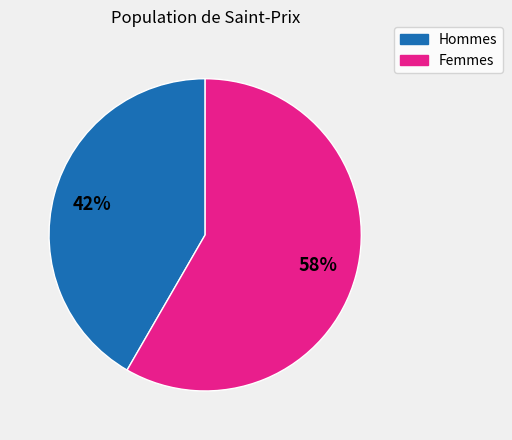

Does any single category account for the majority?

Yes